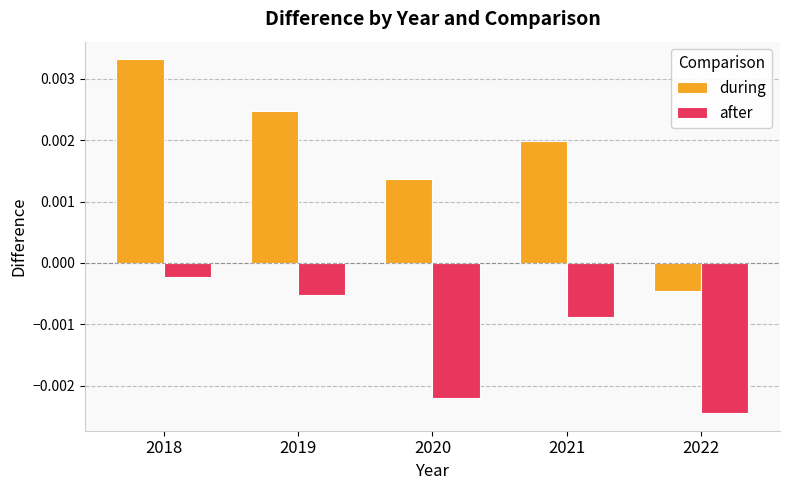

Rank the categories by during value from highest to lowest.

2018, 2019, 2021, 2020, 2022